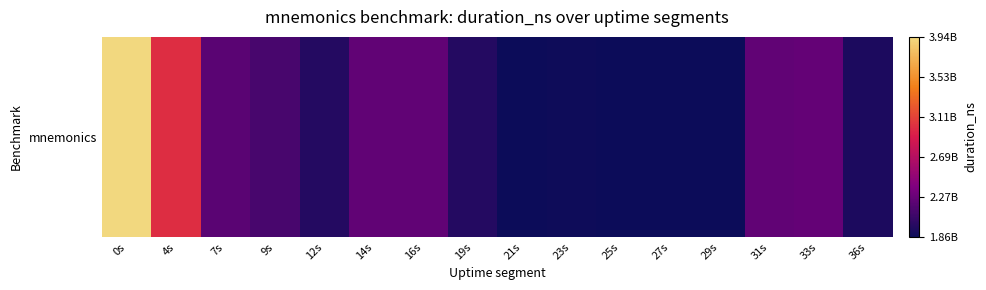

What is the change in value from 12s to 27s?

-110899259